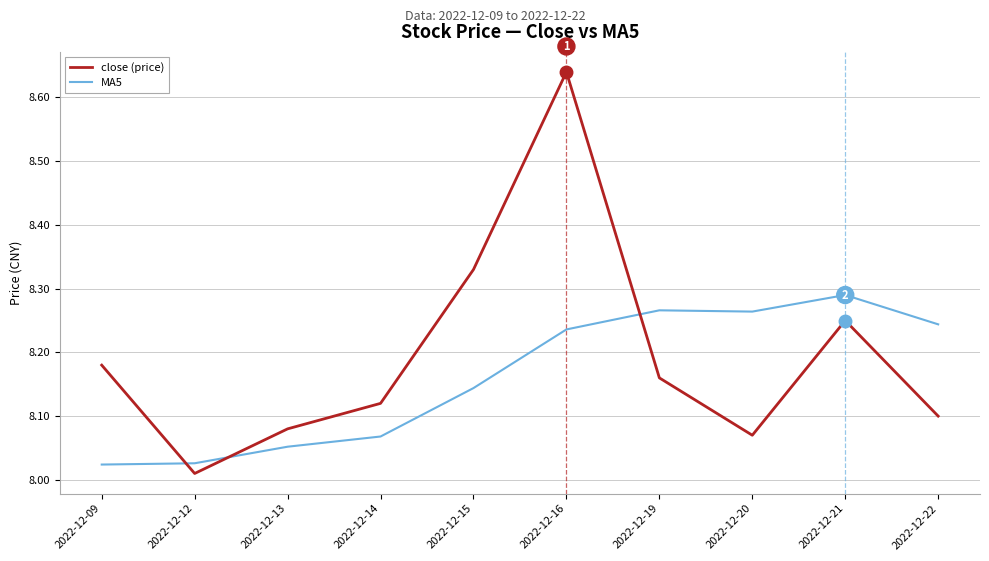

At which label is close (price) closest to 8?

2022-12-12